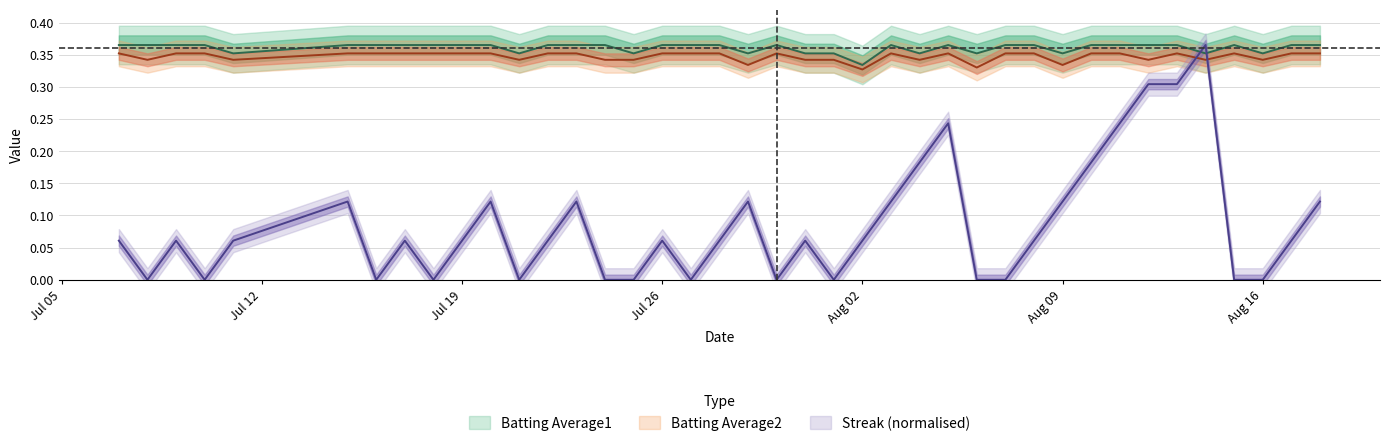

How many lines are shown in the chart?

3